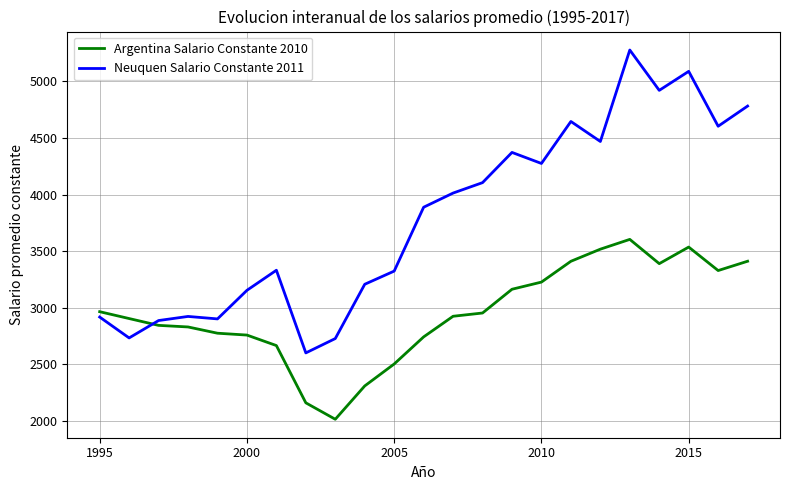

How many series are shown in this chart?

2